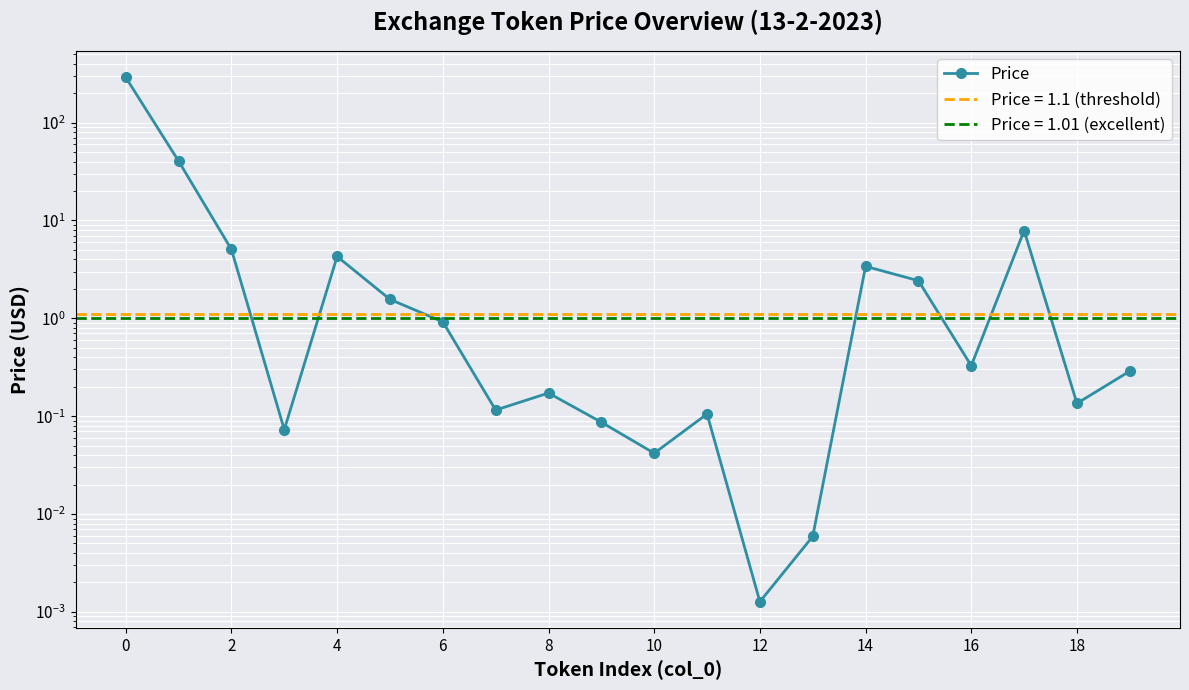

What is the value of the 5th point from the left?

4.3